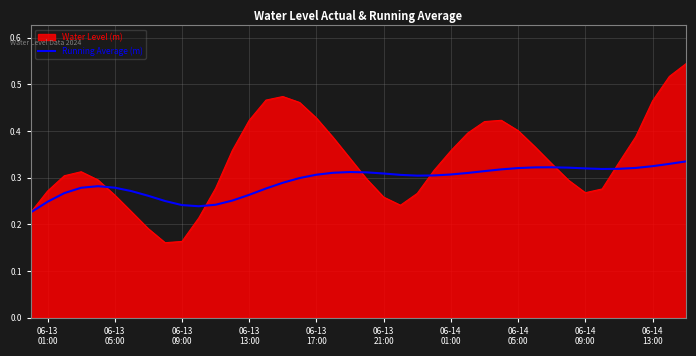

Which series has the largest total across all categories?

Water Level (m)